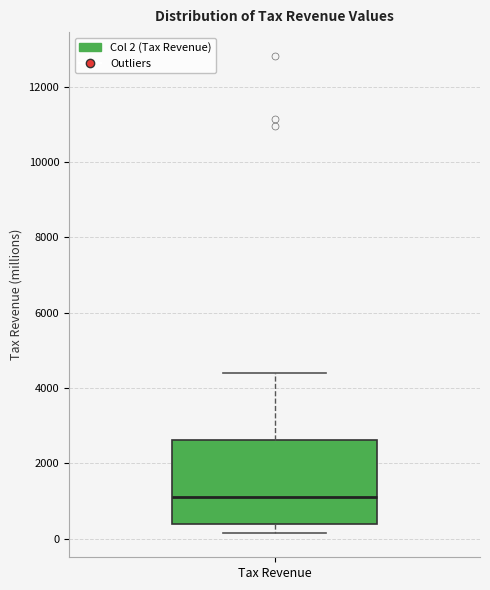

Transcribe this box plot: give where the median line is, the range the box spans, and where the two whiskers end, as read against the y-axis. The values are not printed on the chart, so give them approximately, as read against the axis.

median 1200, box 400 to 2600, whiskers 200 to 4400